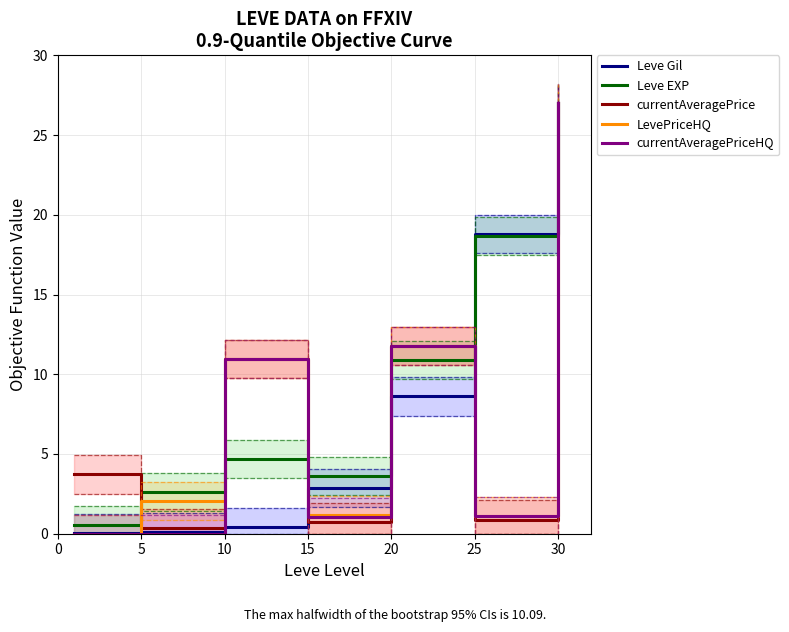

At how many categories does at least one series exceed 25?

1